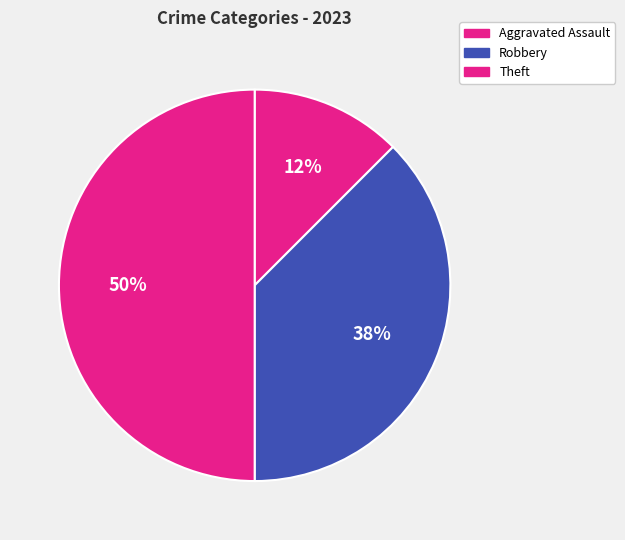

How many segments does this pie chart have?

3